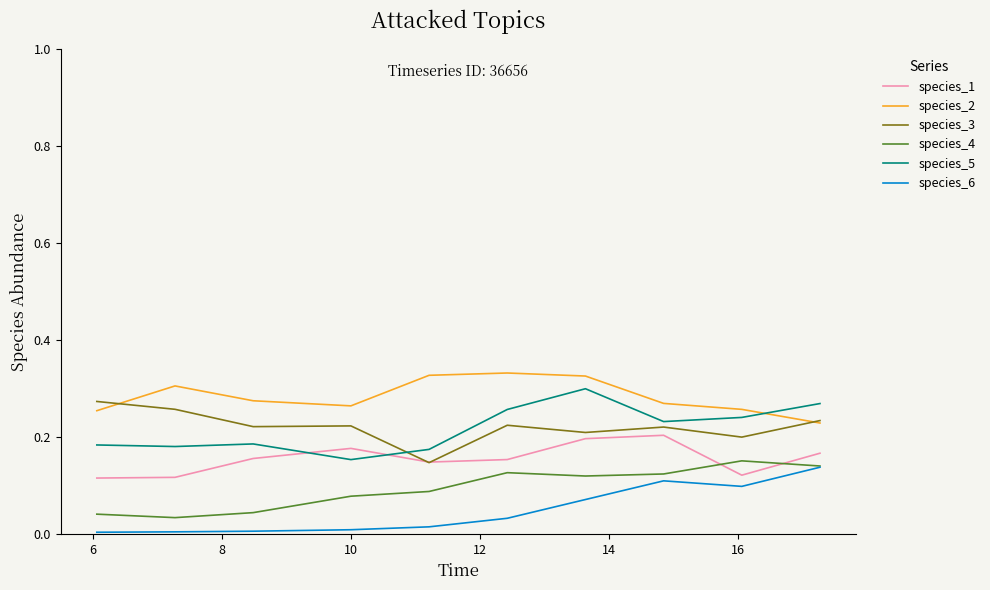

Is this an area chart (filled region under the line)?

No